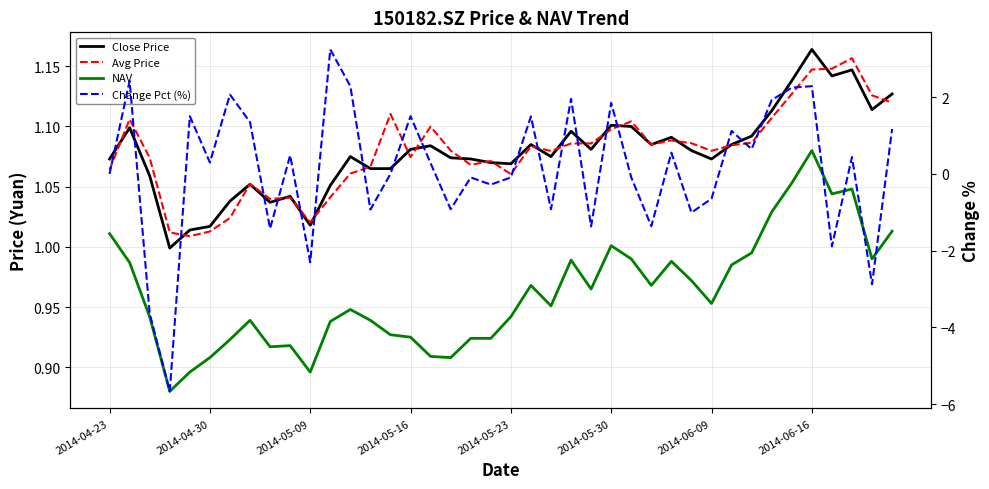

True or false: Change Pct (%) and NAV cross at least once.

True